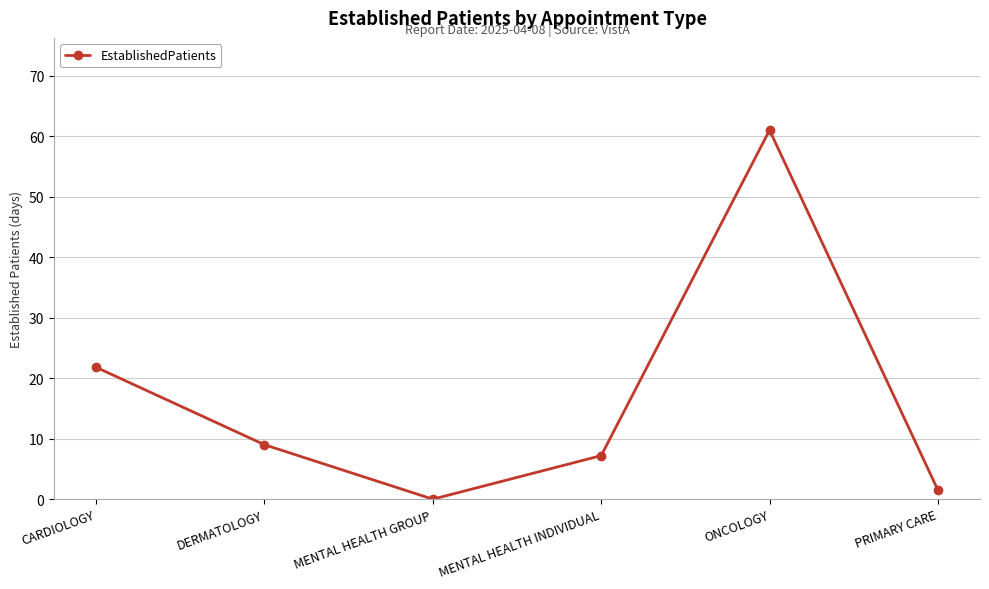

How many values are above zero?

5